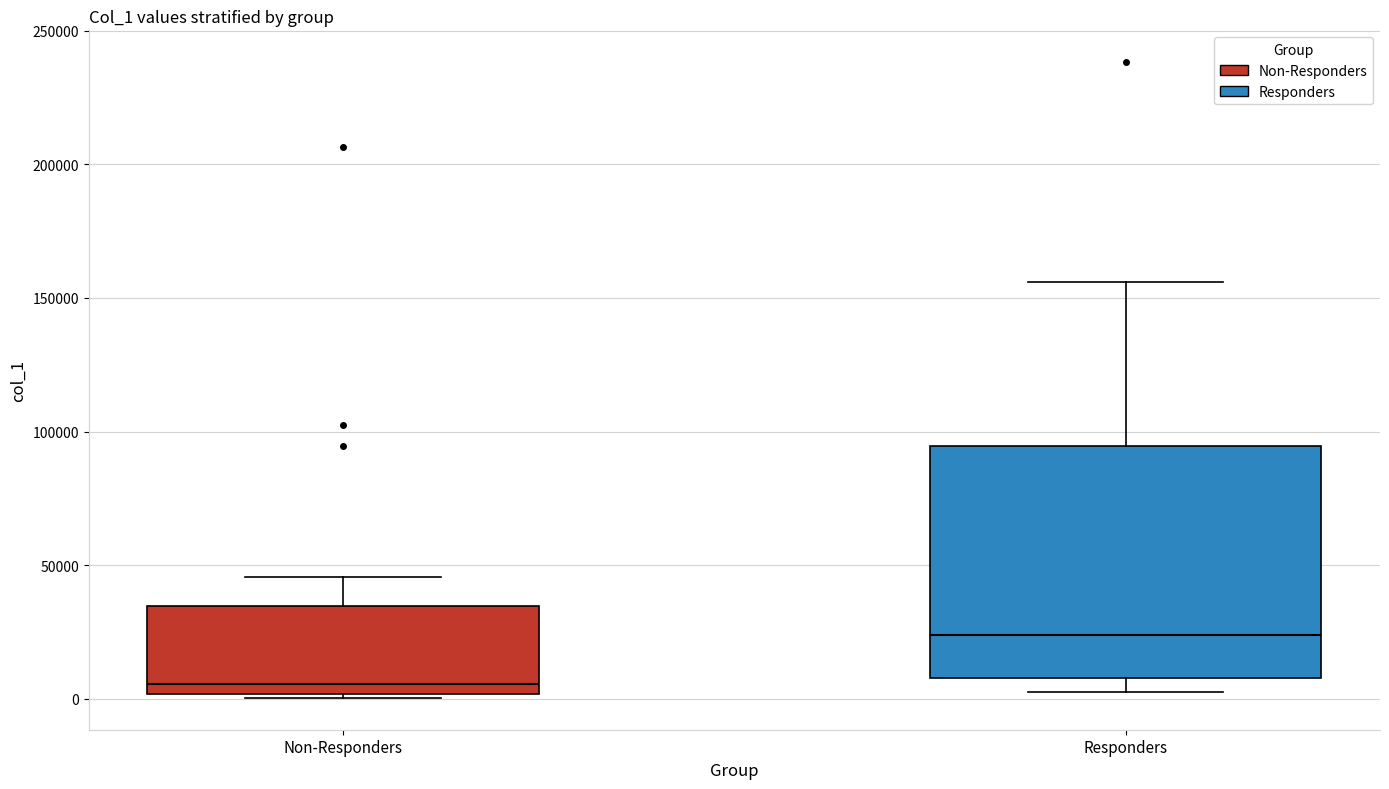

Which box's median line is the highest?

Responders